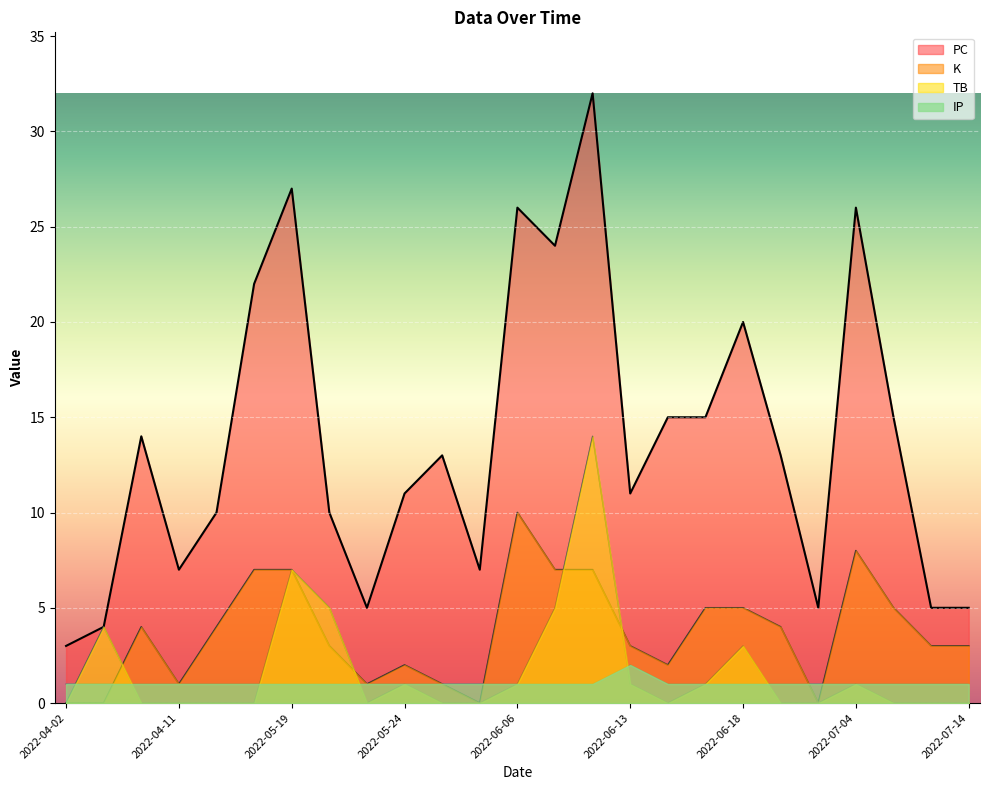

What is the maximum value for TB?

14